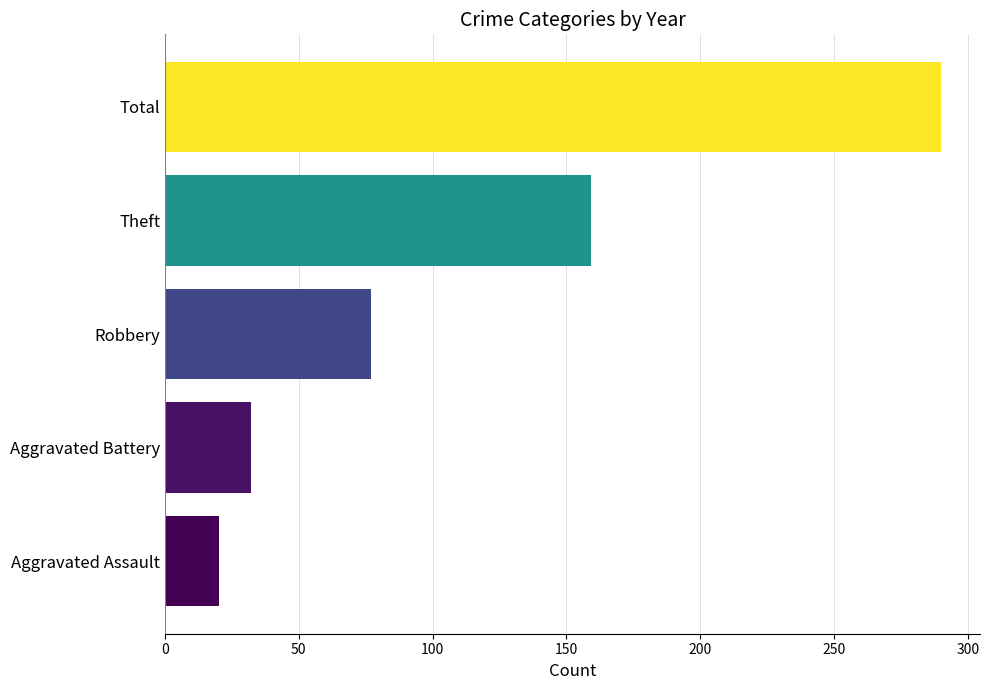

Where is the data nearest to the value 155?

Theft